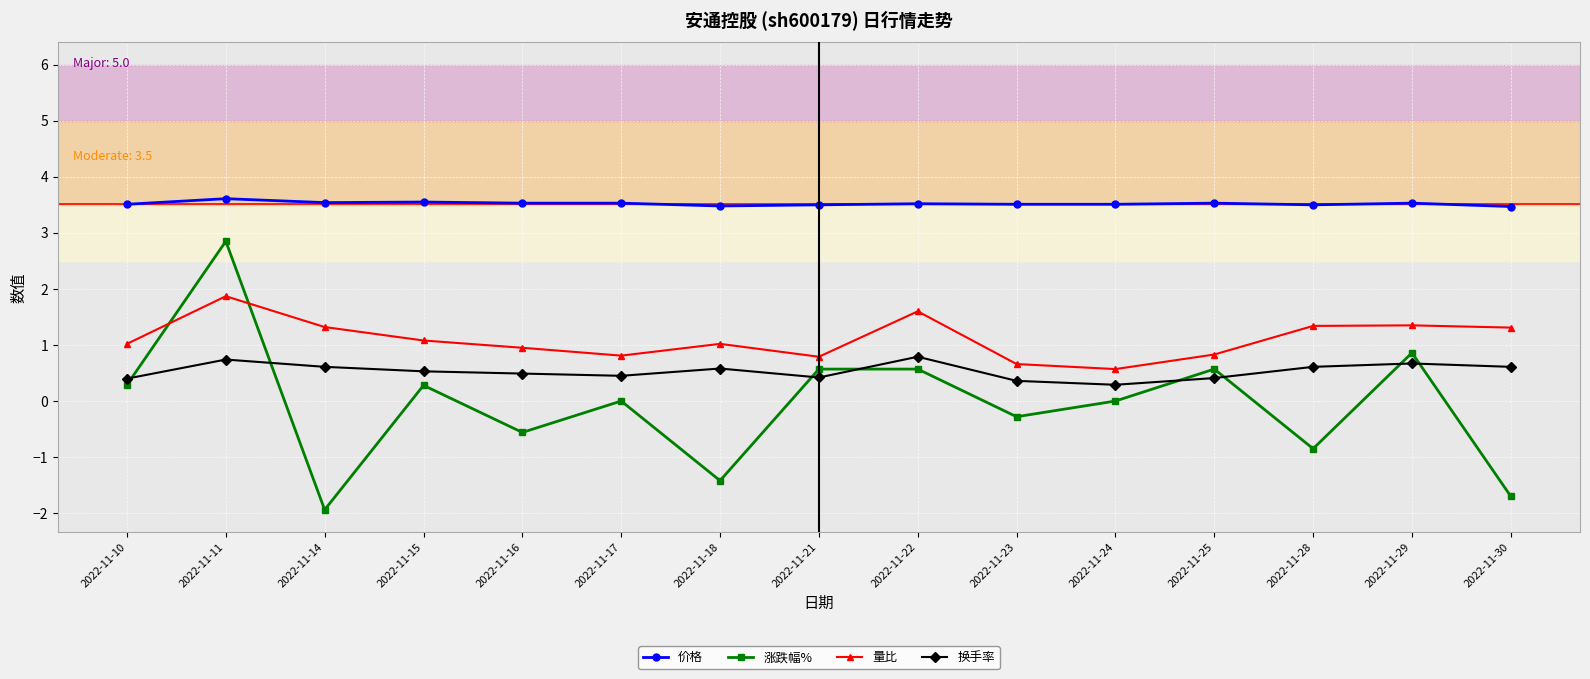

At how many categories does at least one series exceed -1?

15